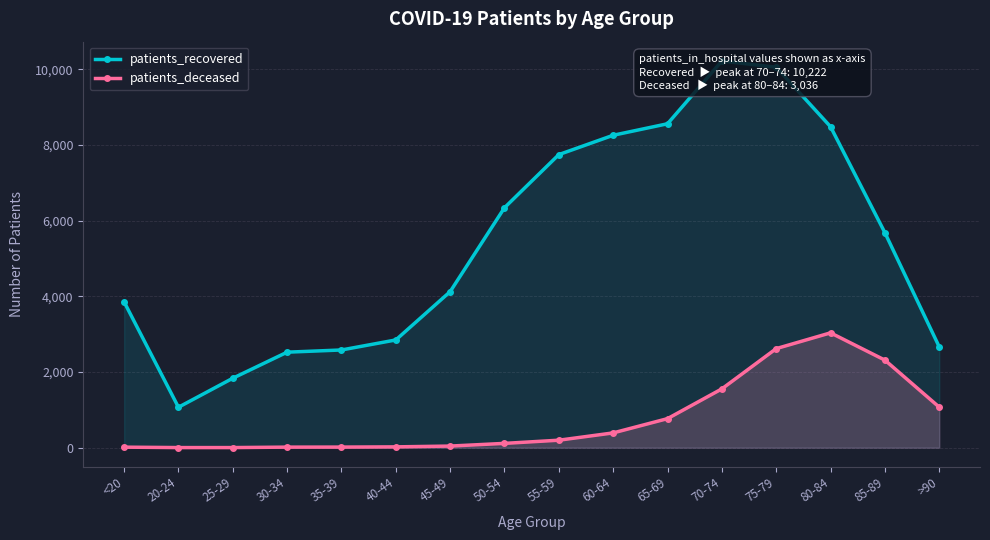

What is the difference between the maximum and minimum values in the patients_deceased series?

3033